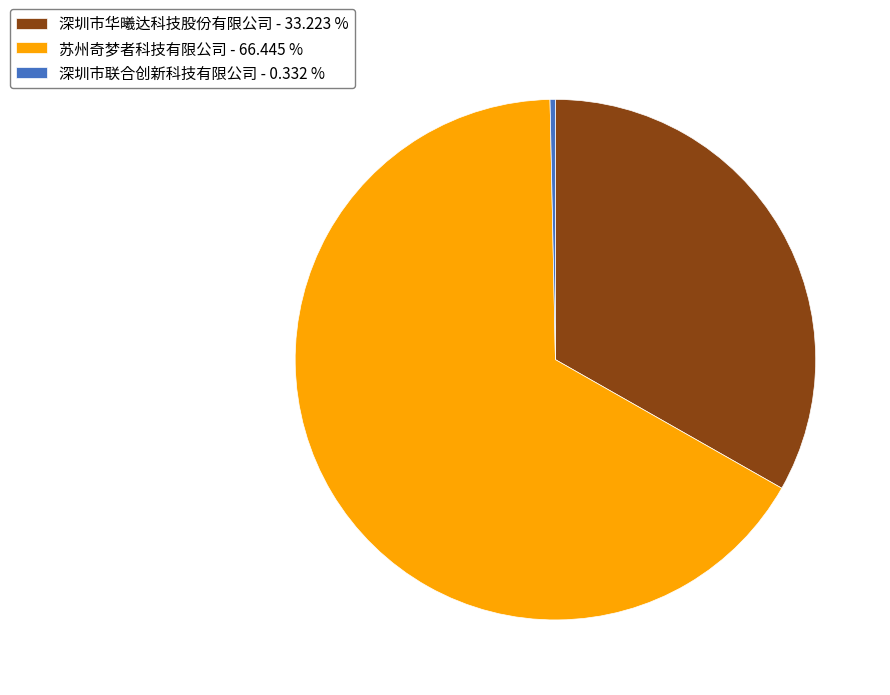

Which has a higher value, 深圳市联合创新科技有限公司 or 苏州奇梦者科技有限公司?

苏州奇梦者科技有限公司